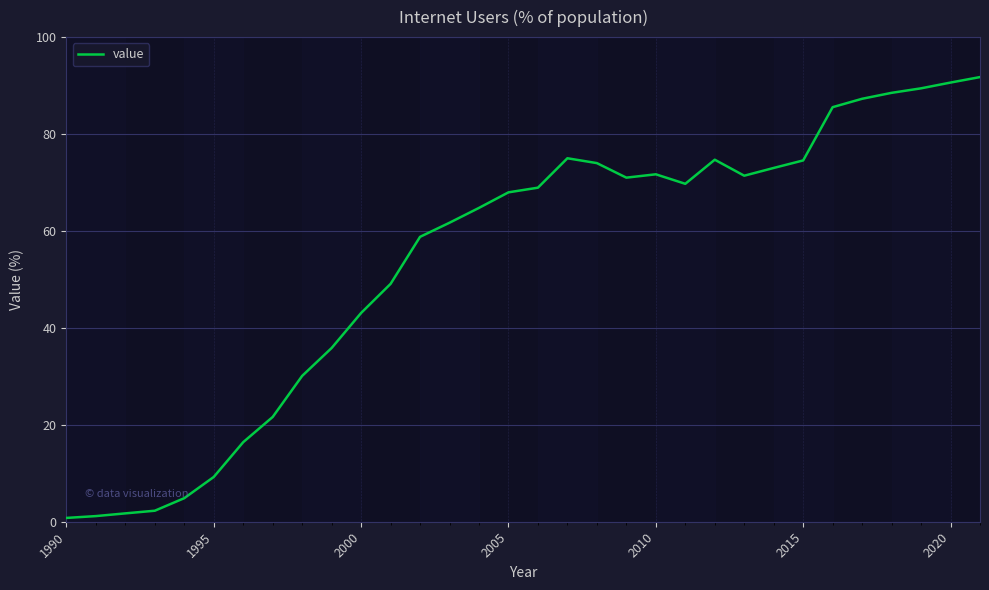

What is the greatest value displayed?

91.8